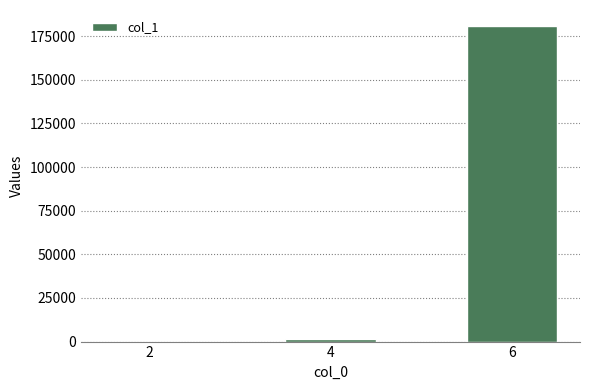

What is the maximum value shown in the chart?

180992